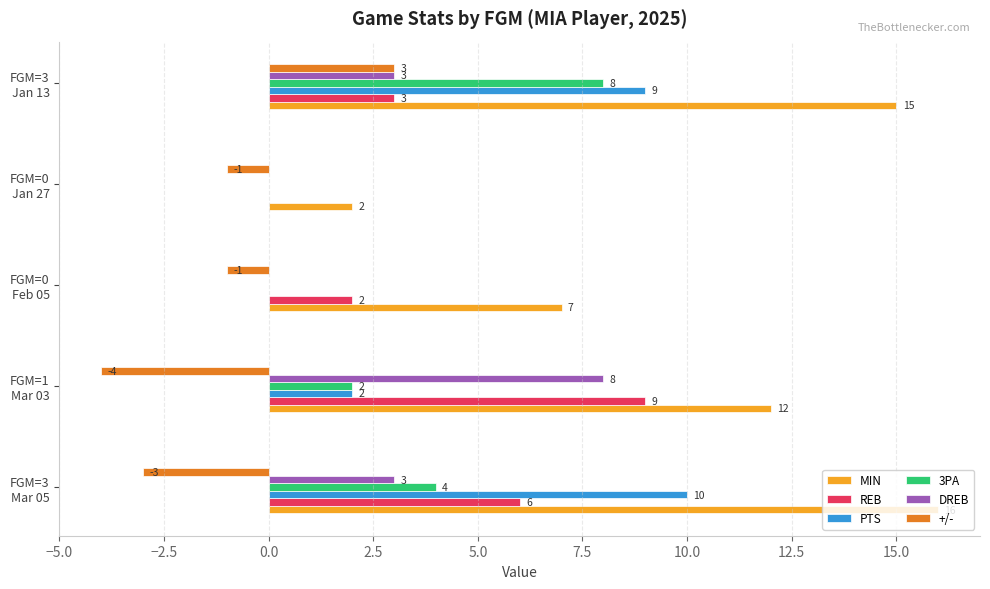

How many categories are shown in the chart?

5